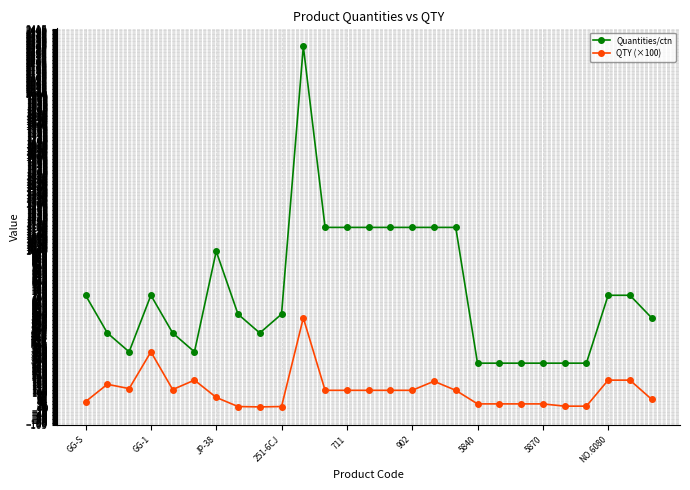

Rank the series by their maximum value, from lowest to highest.

QTY (×100), Quantities/ctn